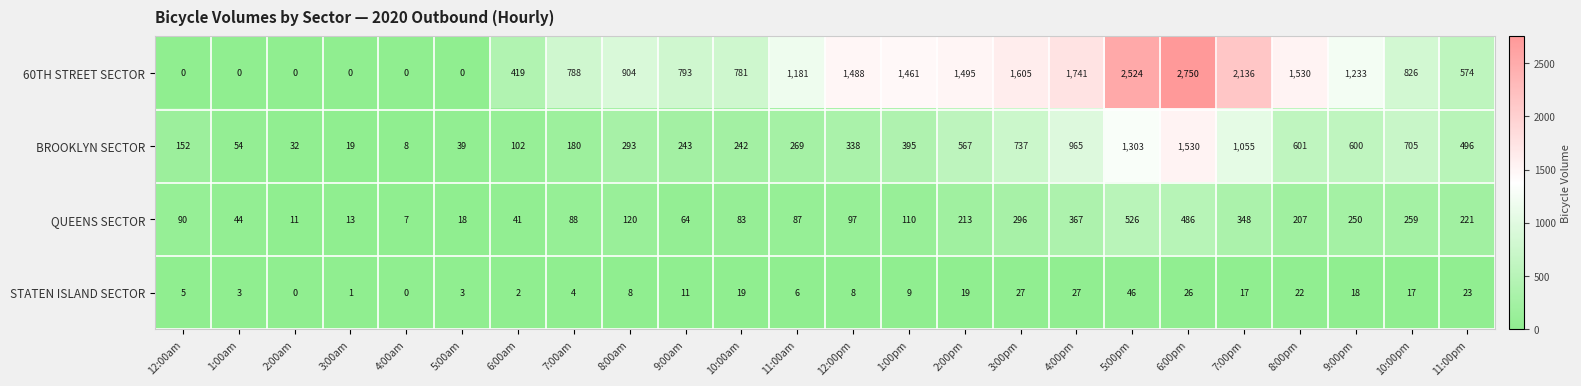

True or false: 60TH STREET SECTOR has a value of 2750 at 6:00pm.

True